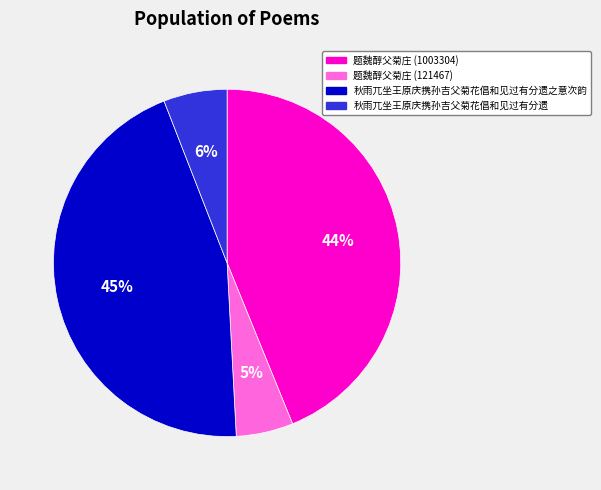

To the nearest percent, what is the average slice percentage?

25%